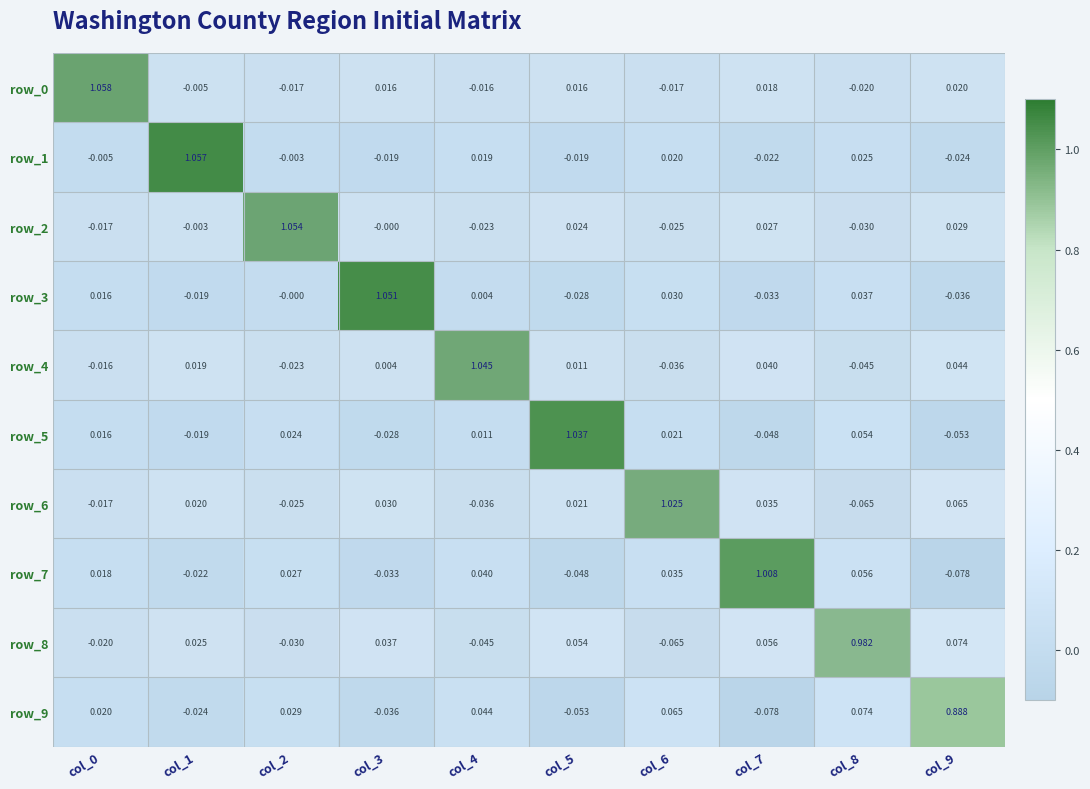

How many values in the row_1 series are below 0?

6